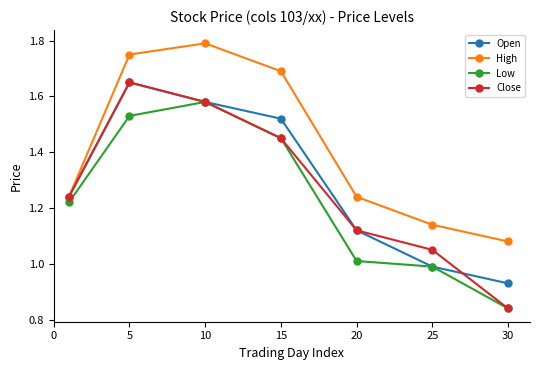

Which series has the largest range (max minus min)?

Close